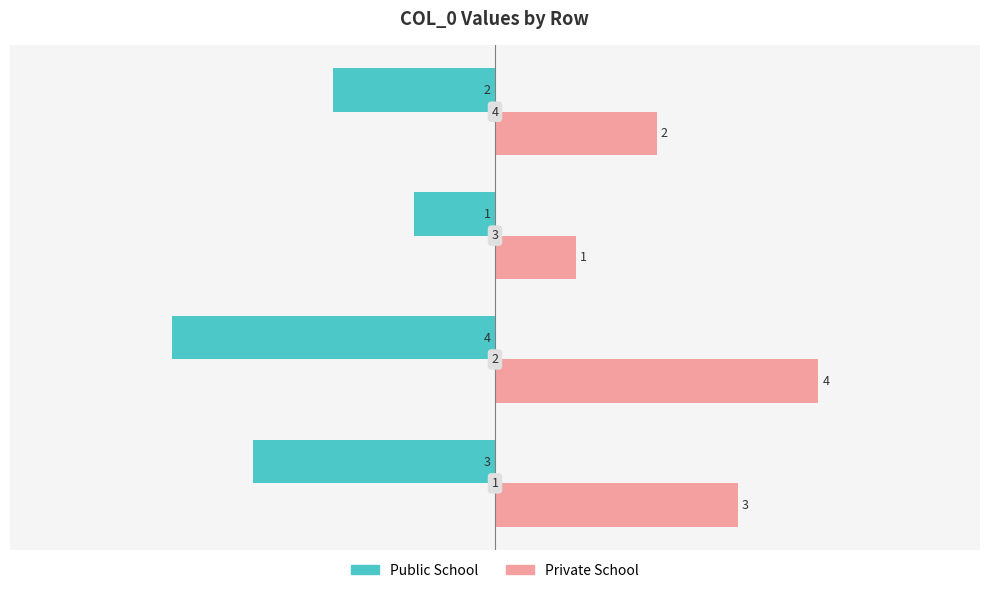

Which label corresponds to the largest value in the chart?

2